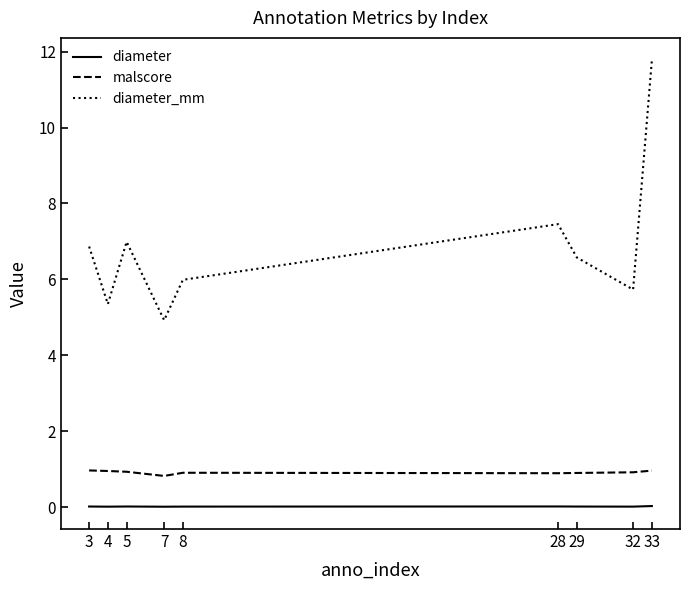

What are all the series names shown in the legend?

diameter, malscore, diameter_mm